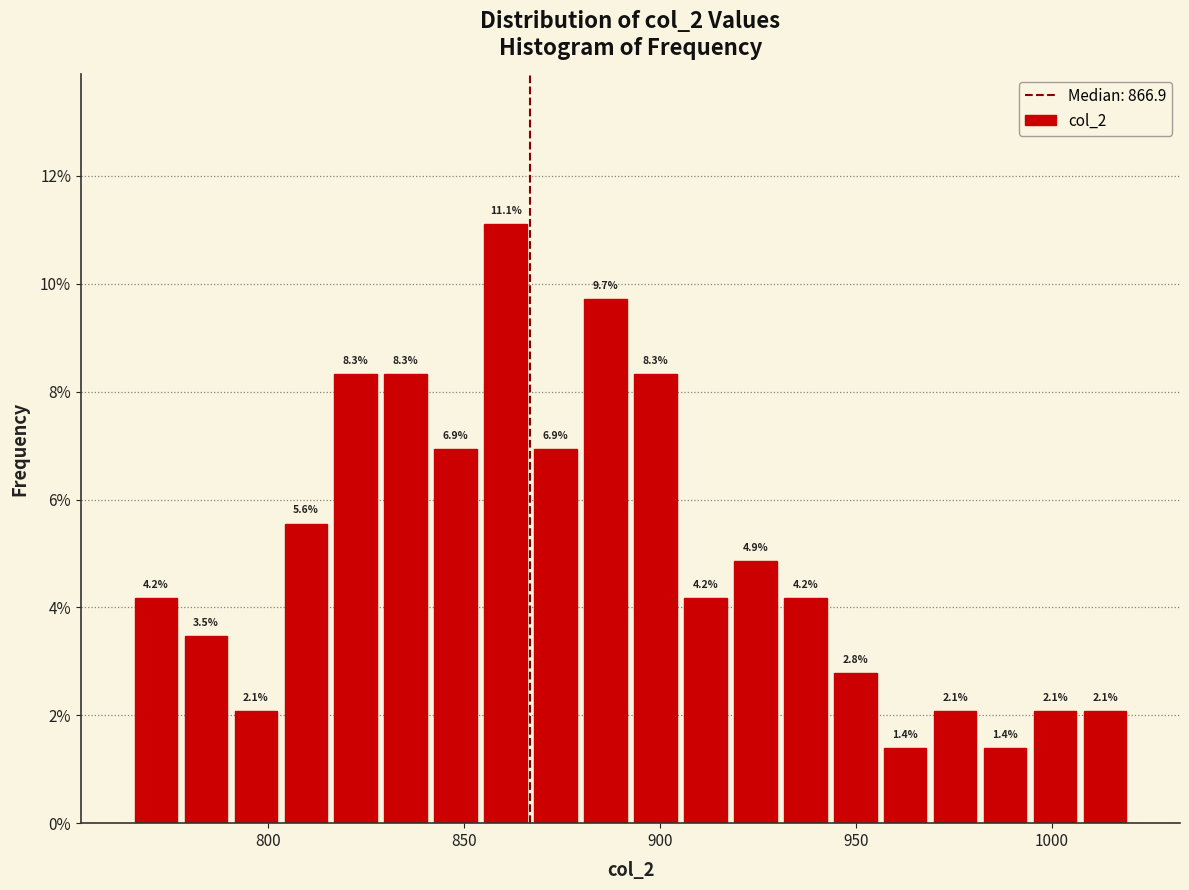

Around what value on the x-axis is the tallest bar? Give the approximate position of its centre, as read against the axis.

860